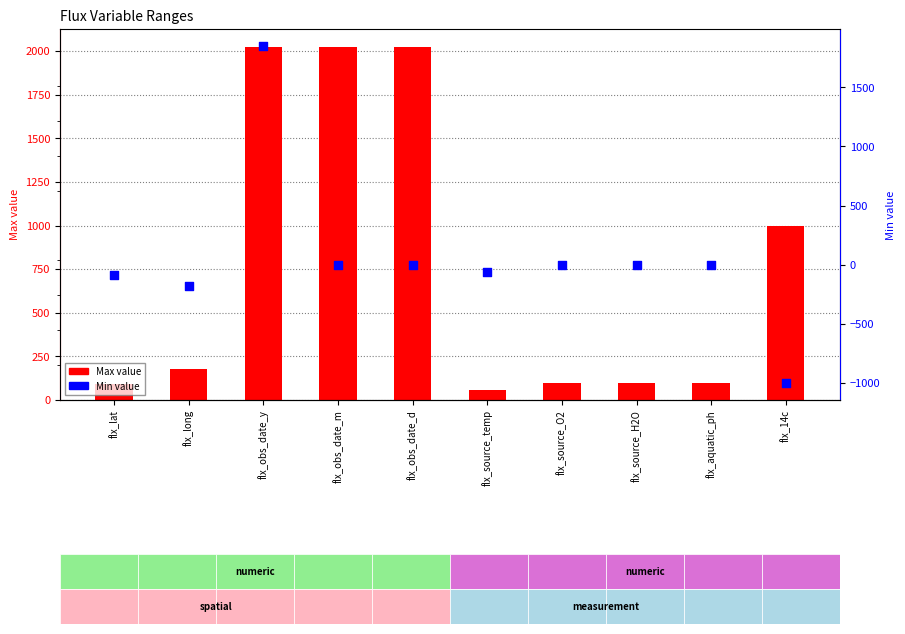

Is the value of Min at flx_obs_date_m greater than the value of Max at flx_long?

No